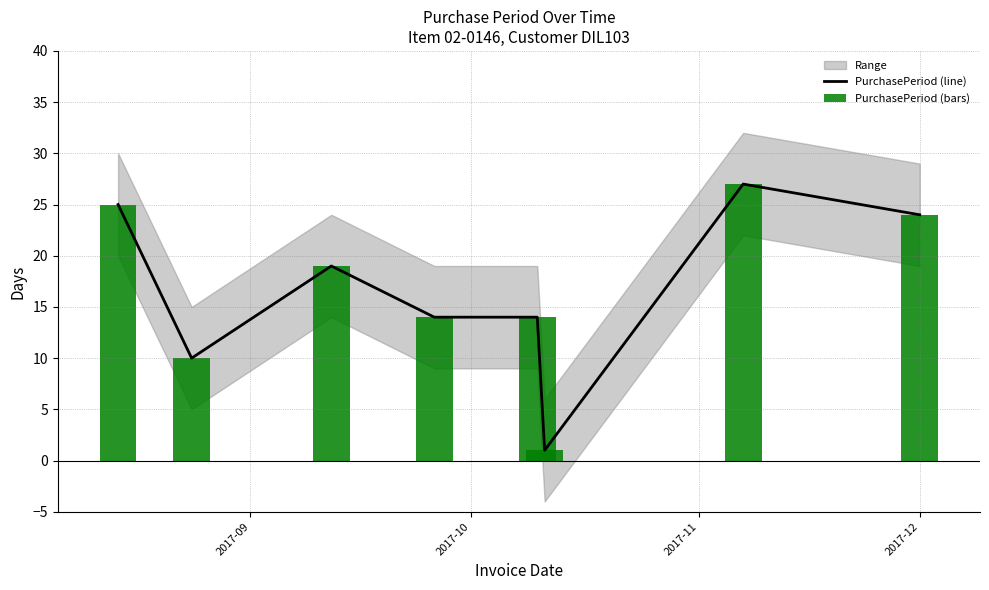

What is the smallest value displayed?

1